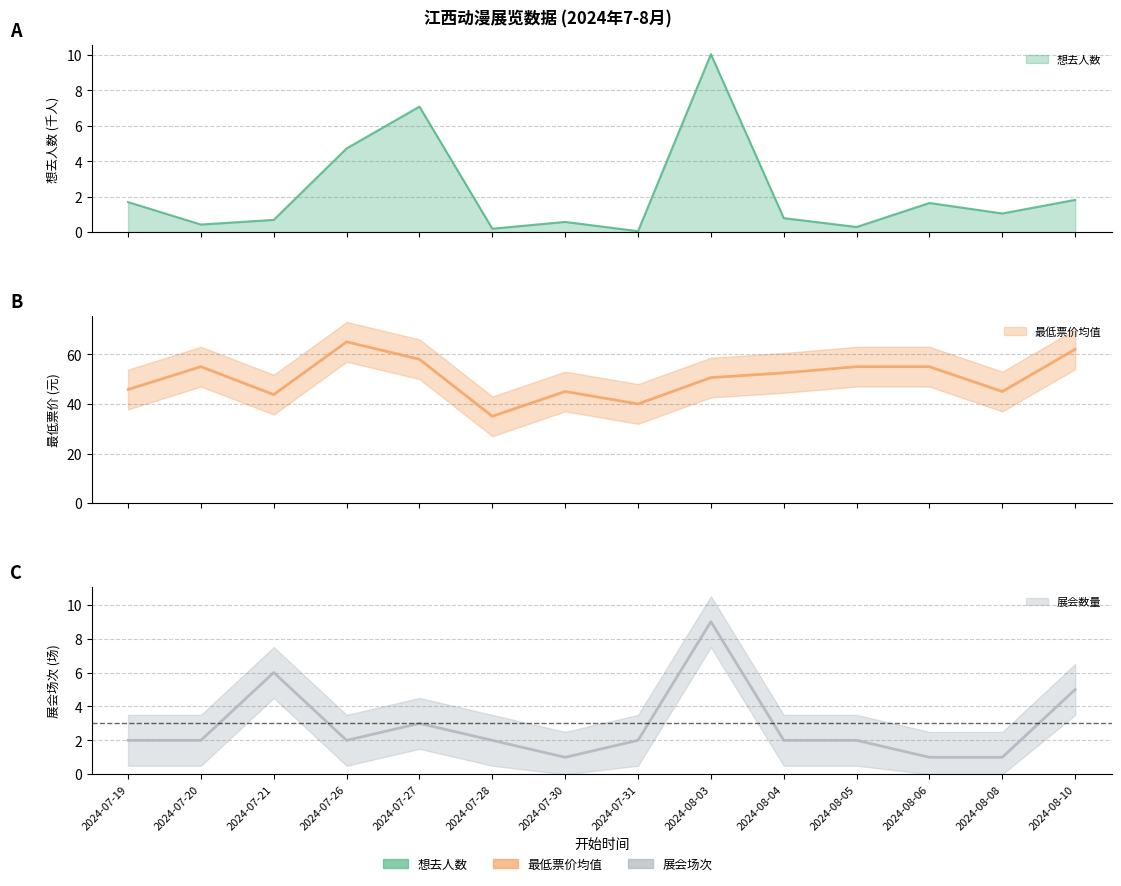

Reading left to right, extract all data points from this chart.

想去人数: 2024-07-19=1.7	2024-07-20=0.4	2024-07-21=0.7	2024-07-26=4.7	2024-07-27=7.1	2024-07-28=0.2	2024-07-30=0.6	2024-07-31=0.1	2024-08-03=10.1	2024-08-04=0.8	2024-08-05=0.3	2024-08-06=1.6	2024-08-08=1.1	2024-08-10=1.8
最低票价_mean: 2024-07-19=45.8	2024-07-20=55.0	2024-07-21=43.8	2024-07-26=65.0	2024-07-27=58.0	2024-07-28=35.0	2024-07-30=45.0	2024-07-31=40.0	2024-08-03=50.6	2024-08-04=52.5	2024-08-05=55.0	2024-08-06=55.0	2024-08-08=45.0	2024-08-10=62.0
展会数量: 2024-07-19=2.0	2024-07-20=2.0	2024-07-21=6.0	2024-07-26=2.0	2024-07-27=3.0	2024-07-28=2.0	2024-07-30=1.0	2024-07-31=2.0	2024-08-03=9.0	2024-08-04=2.0	2024-08-05=2.0	2024-08-06=1.0	2024-08-08=1.0	2024-08-10=5.0